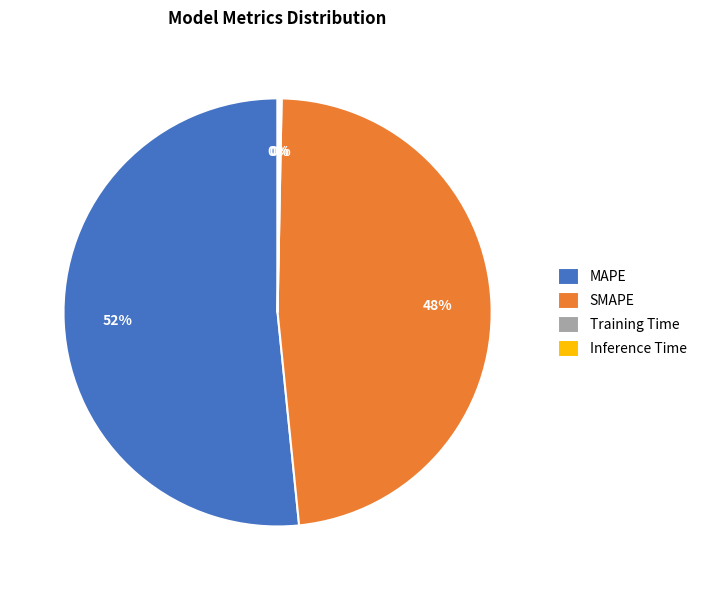

Is the sum of MAPE and SMAPE greater than half?

Yes